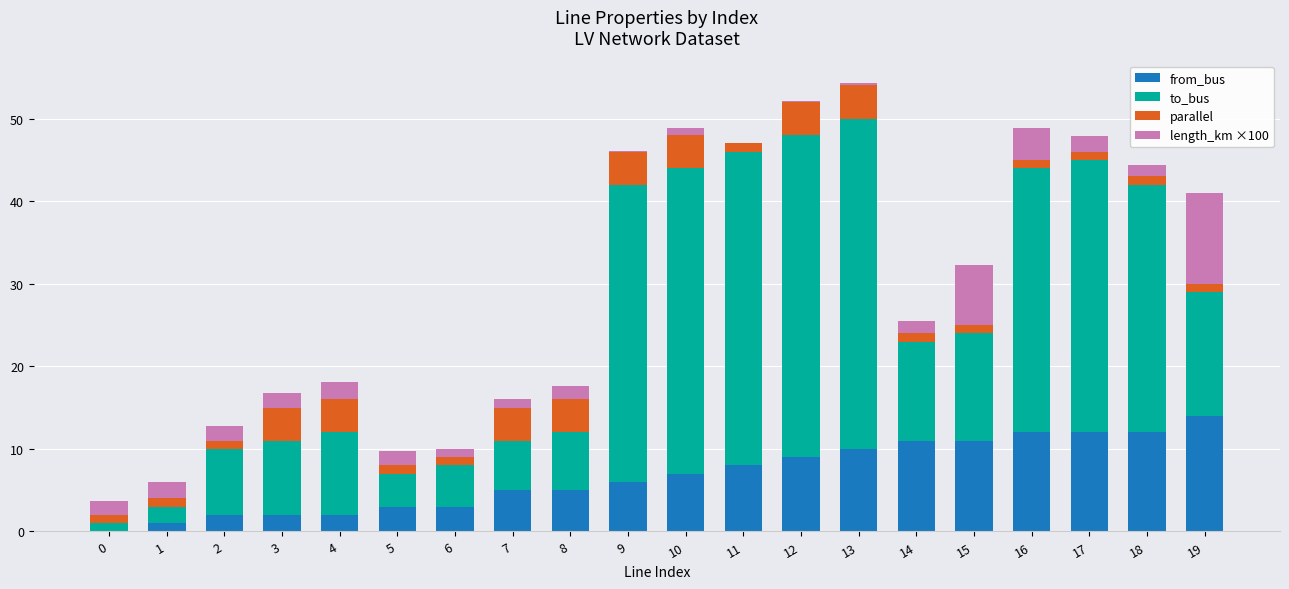

The value of from_bus at 12 is 4.3. True or false?

False